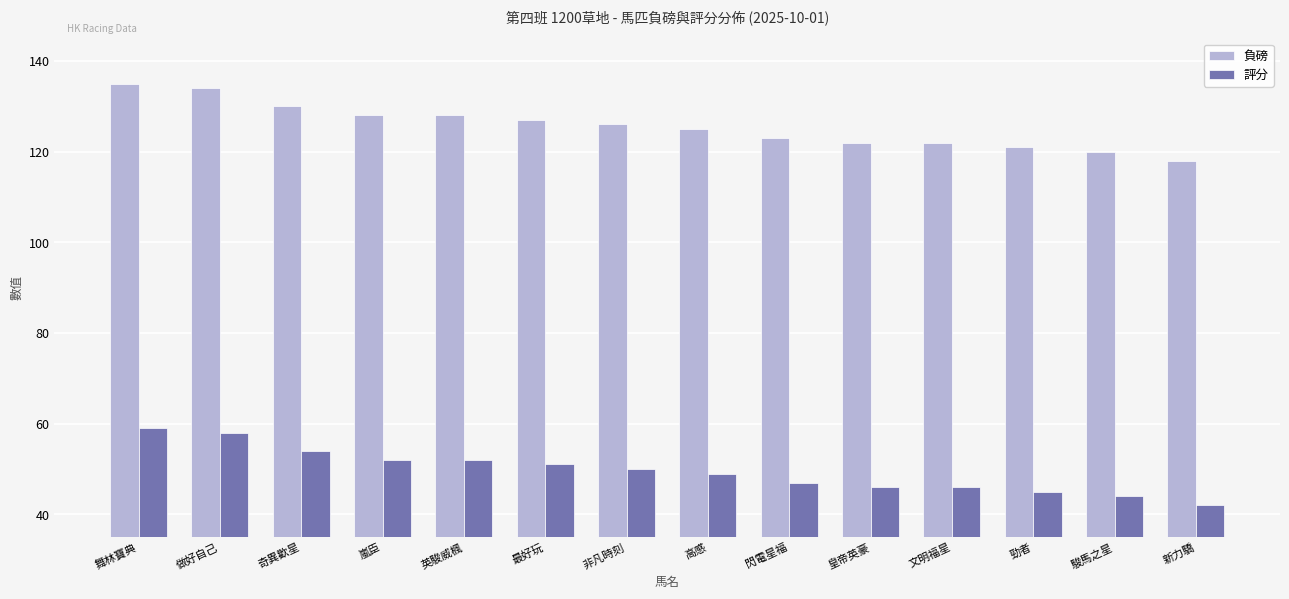

What is the spread (max minus min) of values at 英駿威楓?

76